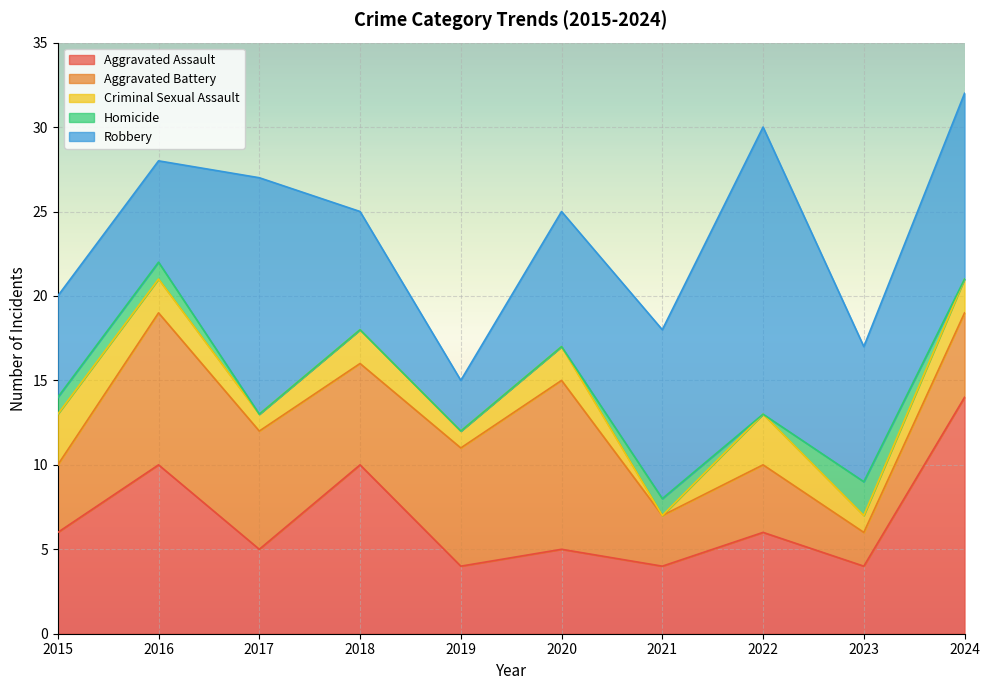

Is it true that Robbery equals 3 at 2023?

False